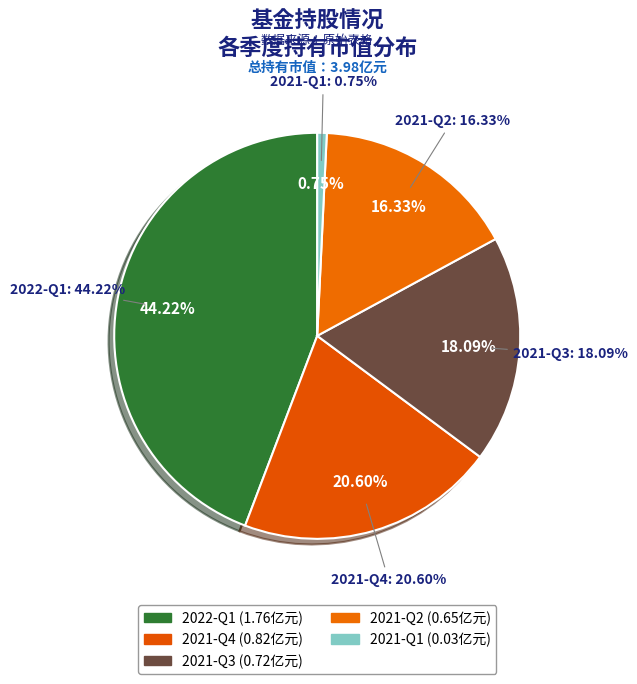

Which has a higher value, 2021-Q2 or 2021-Q3?

2021-Q3